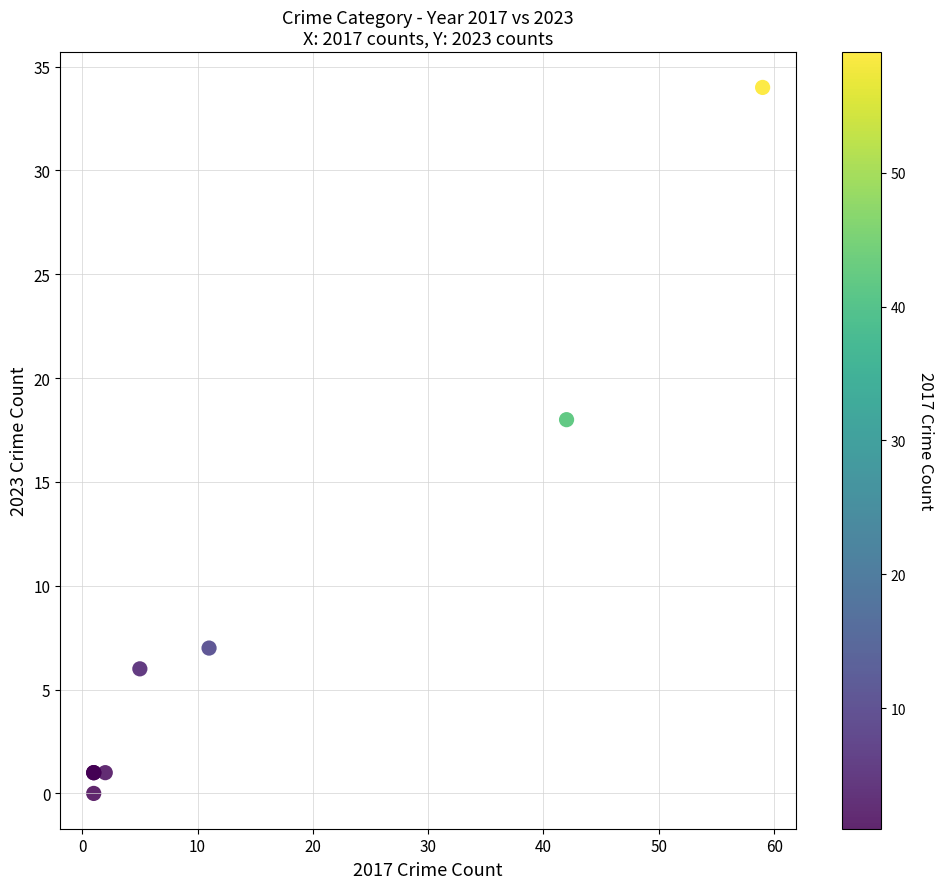

What Y value in the scatter plot is closest to 17?

18